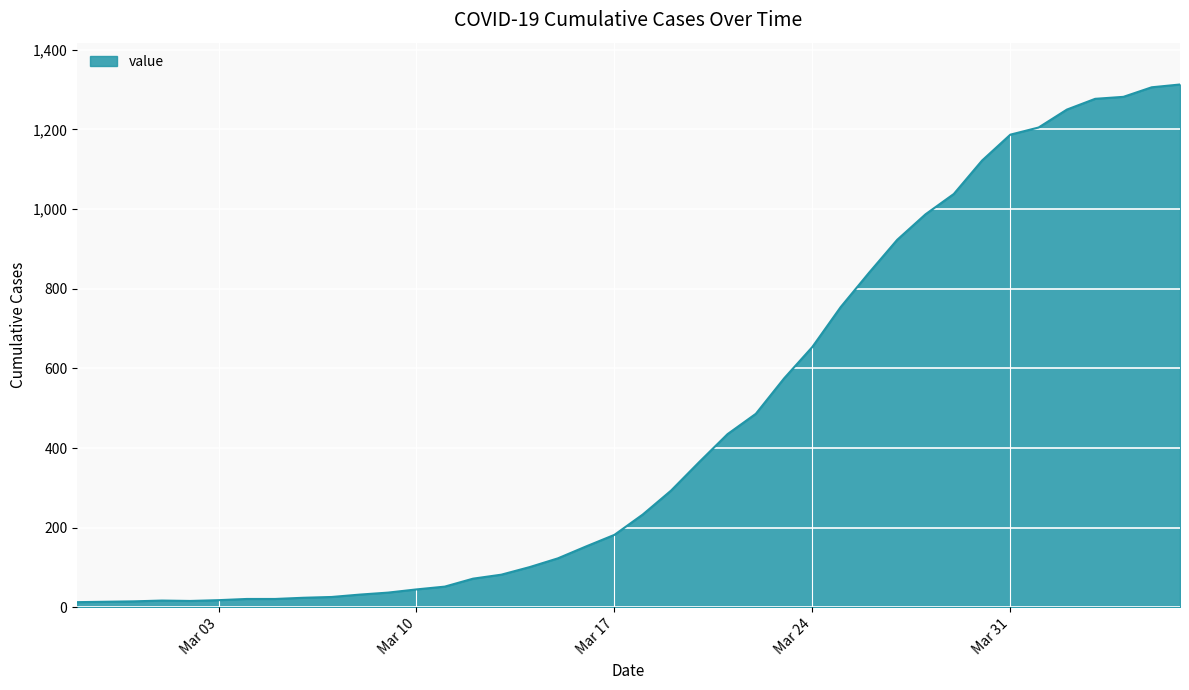

What is the greatest value displayed?

1313